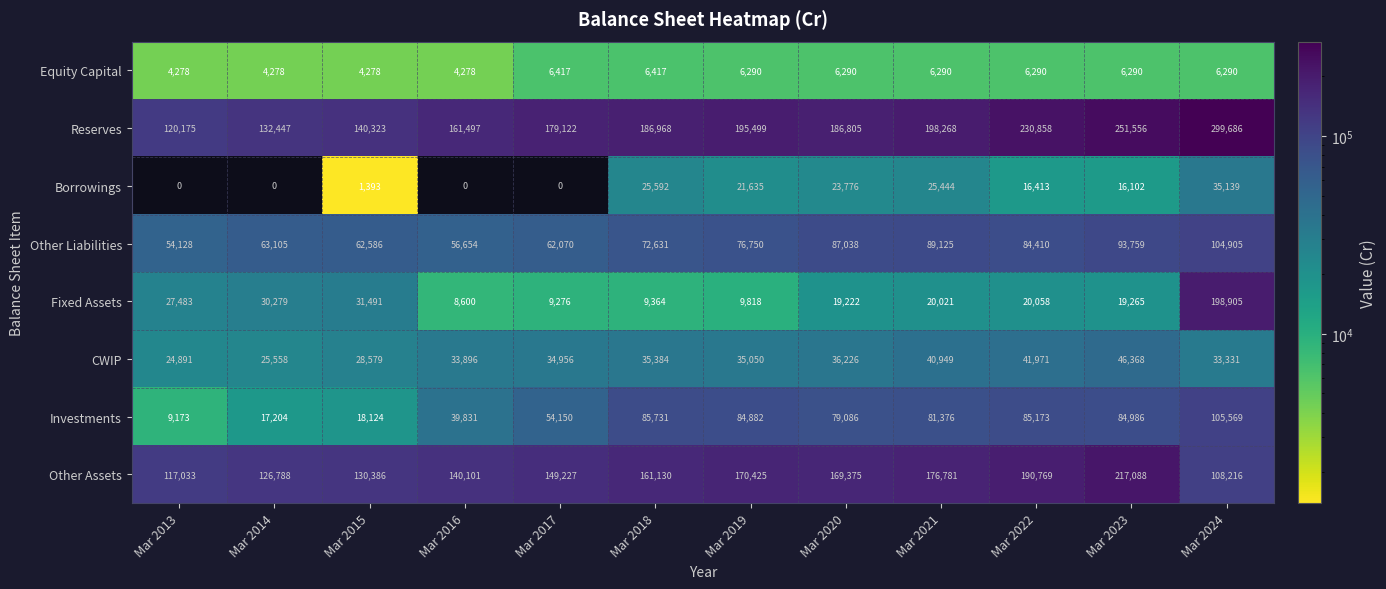

Is it true that Equity Capital equals 6290 at Mar 2023?

True